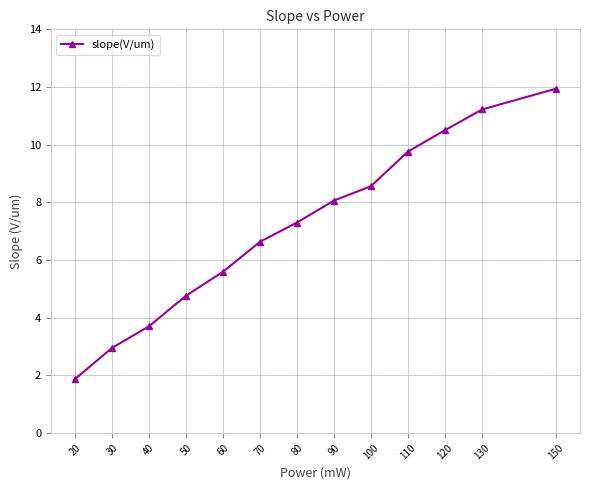

At which label is the value closest to 6?

60